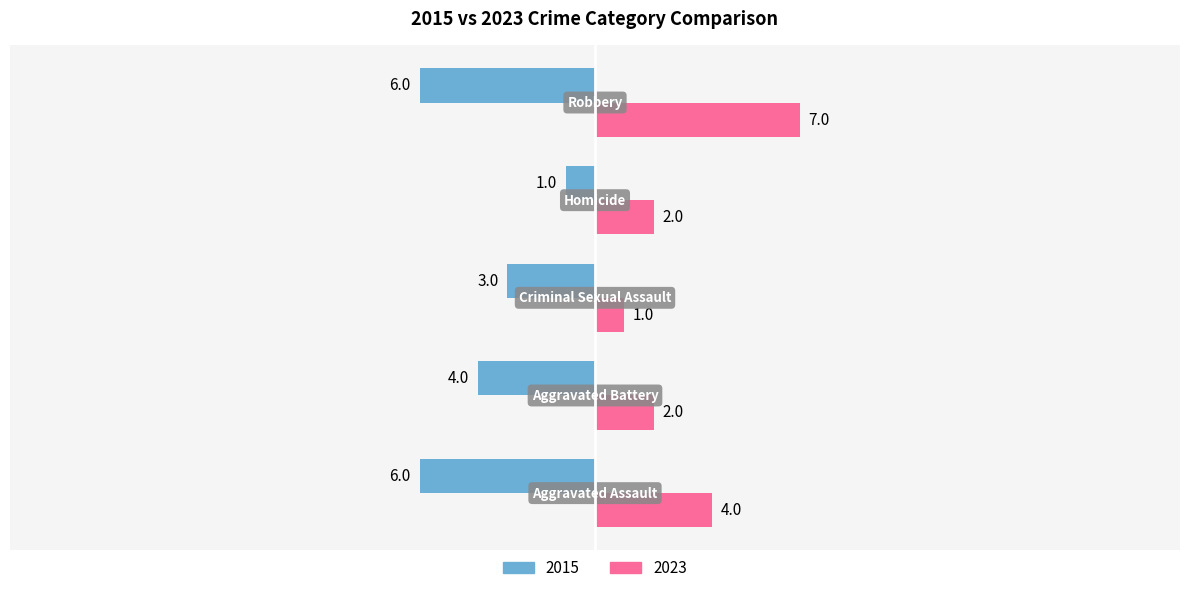

Reading right to left, extract all data points from this chart.

2015: 6	1	3	4	6
2023: 7	2	1	2	4